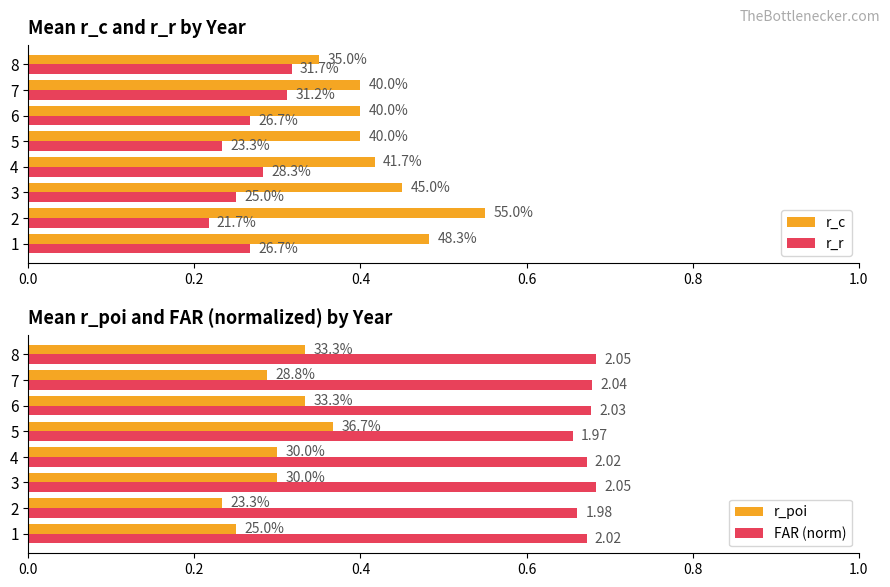

Which series changed the most between 1 and 6?

r_poi